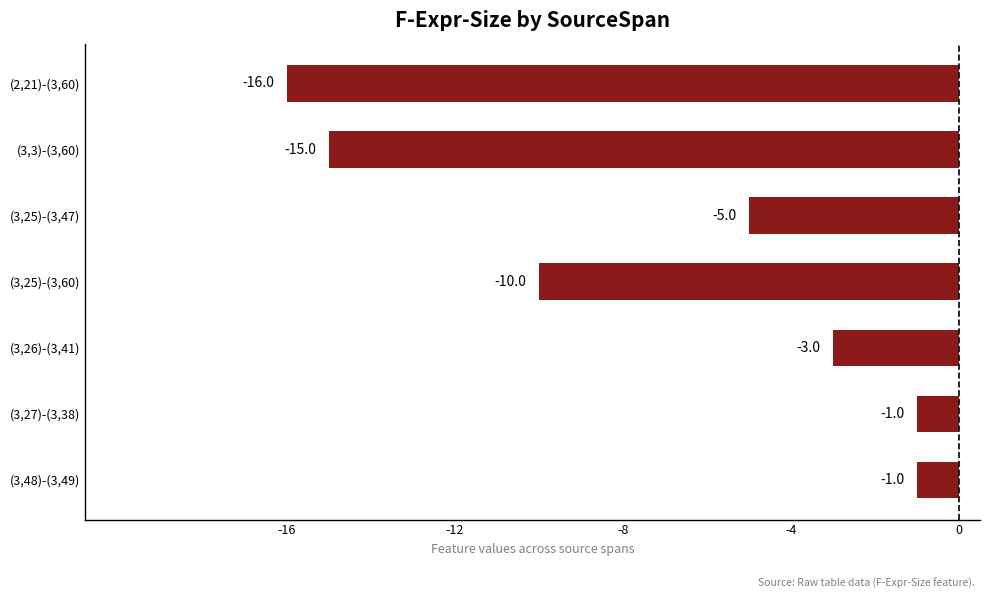

How many values exceed -5?

3